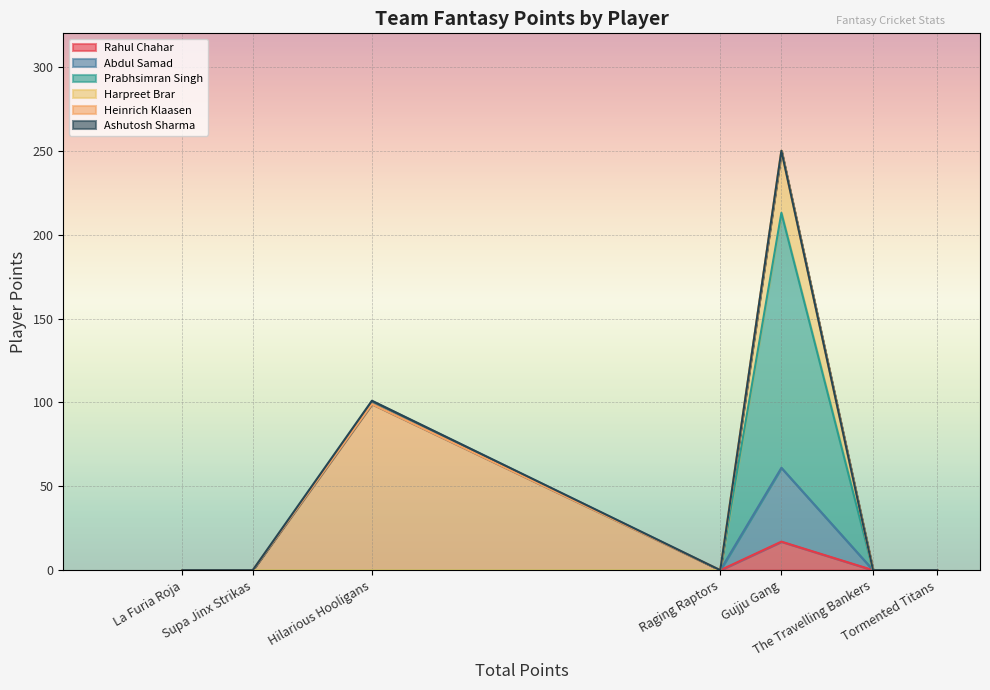

Does the chart display data point markers on the line(s)?

No